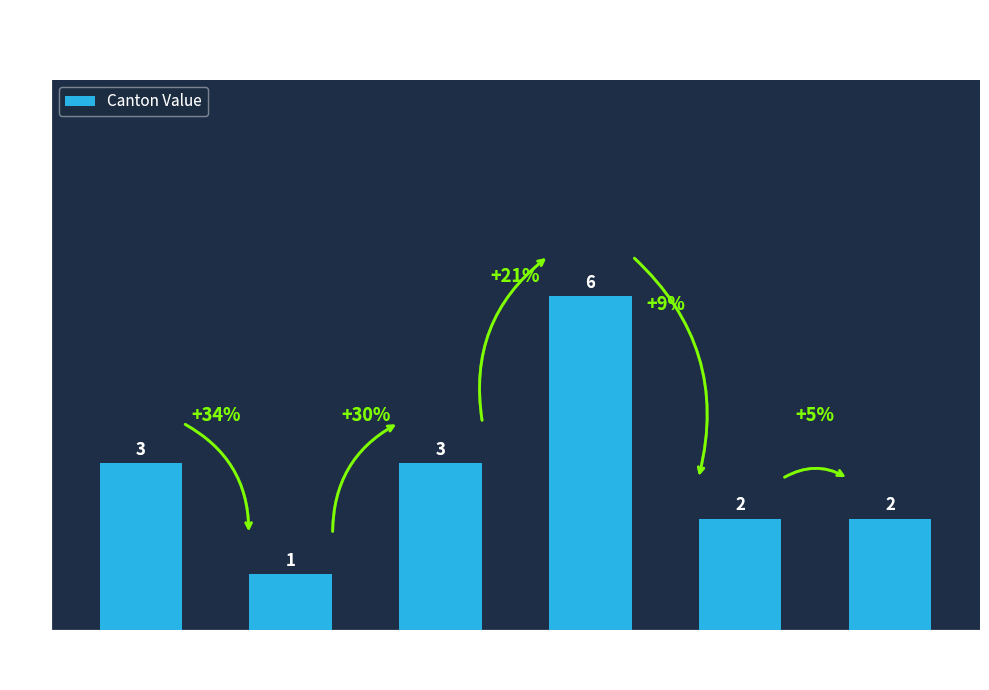

What is the ratio of the value at GE to the value at VD?

1.5